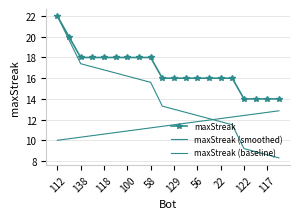

Rank the series by their average value, from highest to lowest.

maxStreak, maxStreak (smoothed), maxStreak (baseline)